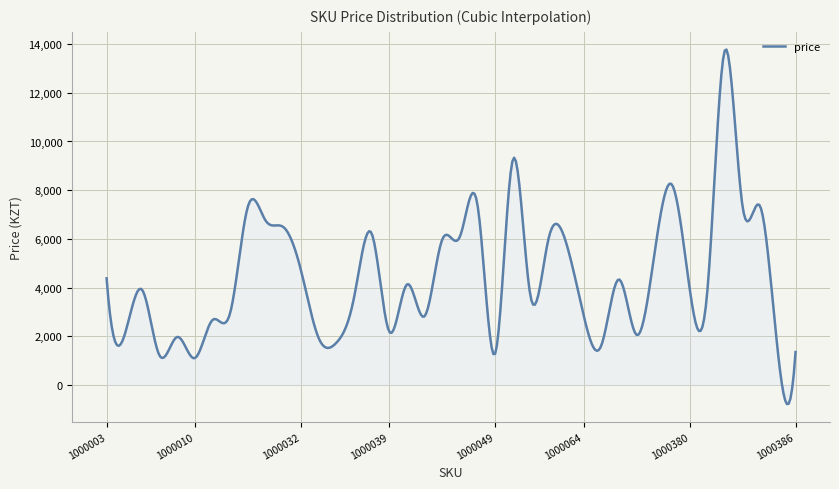

What is the smallest value displayed?

-789.7